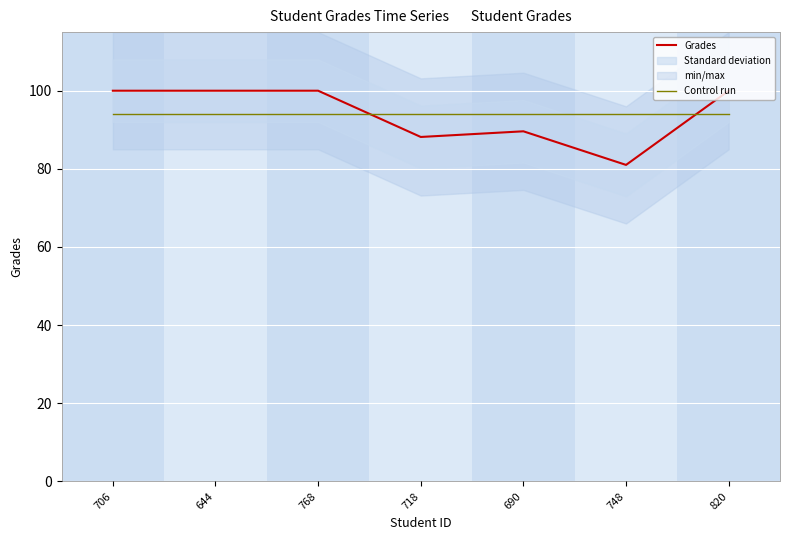

Between 644 and 820, which is larger?

644